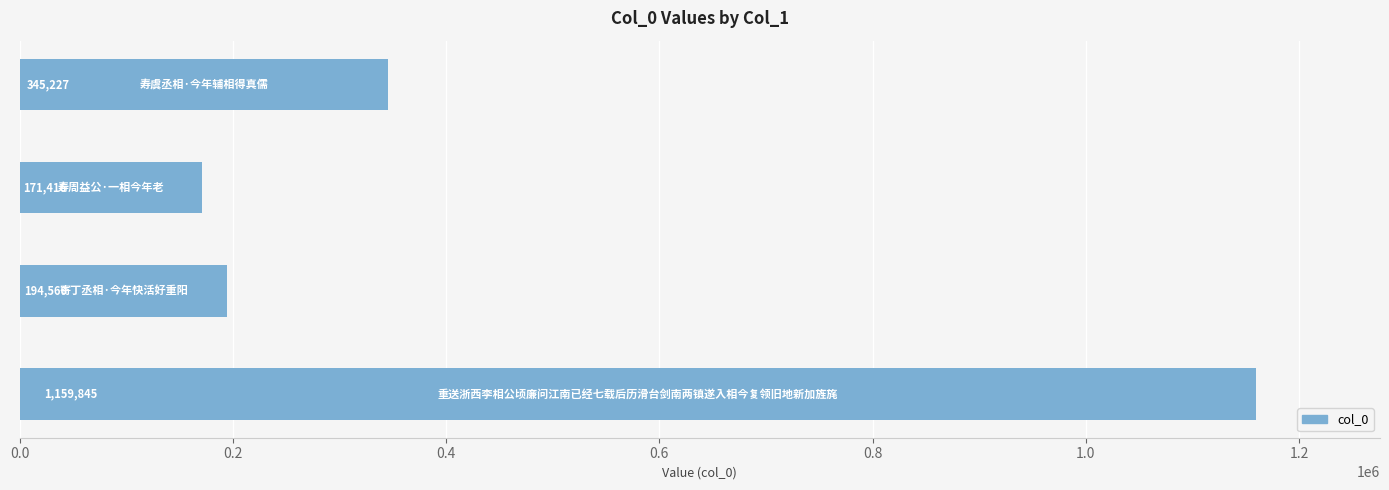

How many distinct data groups are displayed?

1